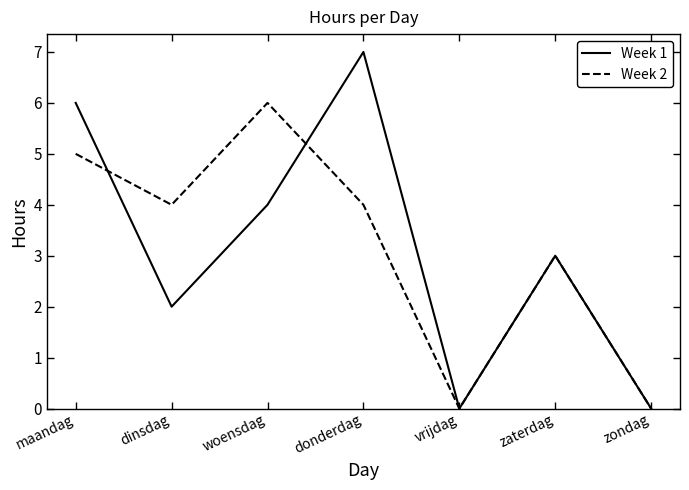

How many interior local valleys does the Week 1 series have?

2